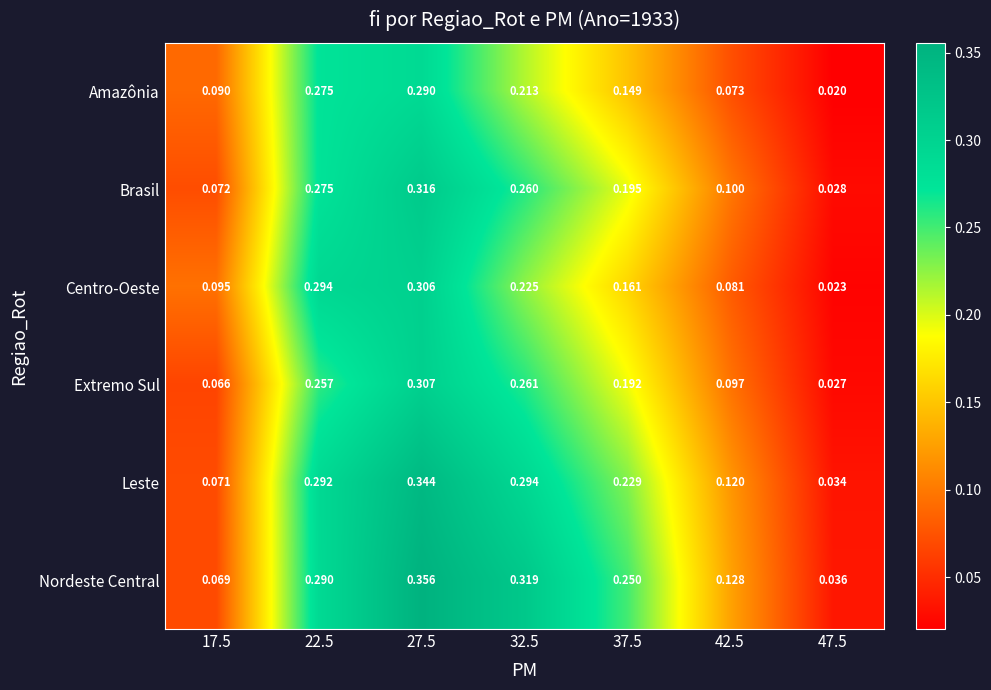

Between 27.5 and 42.5, which series saw the biggest shift?

Nordeste Central